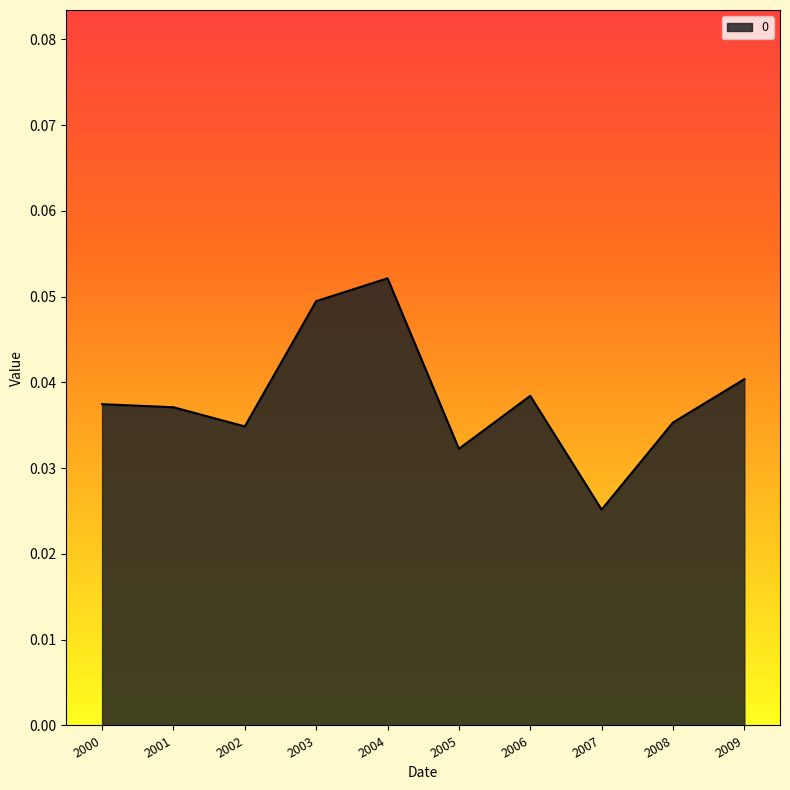

Where is the data nearest to the value 0?

2007